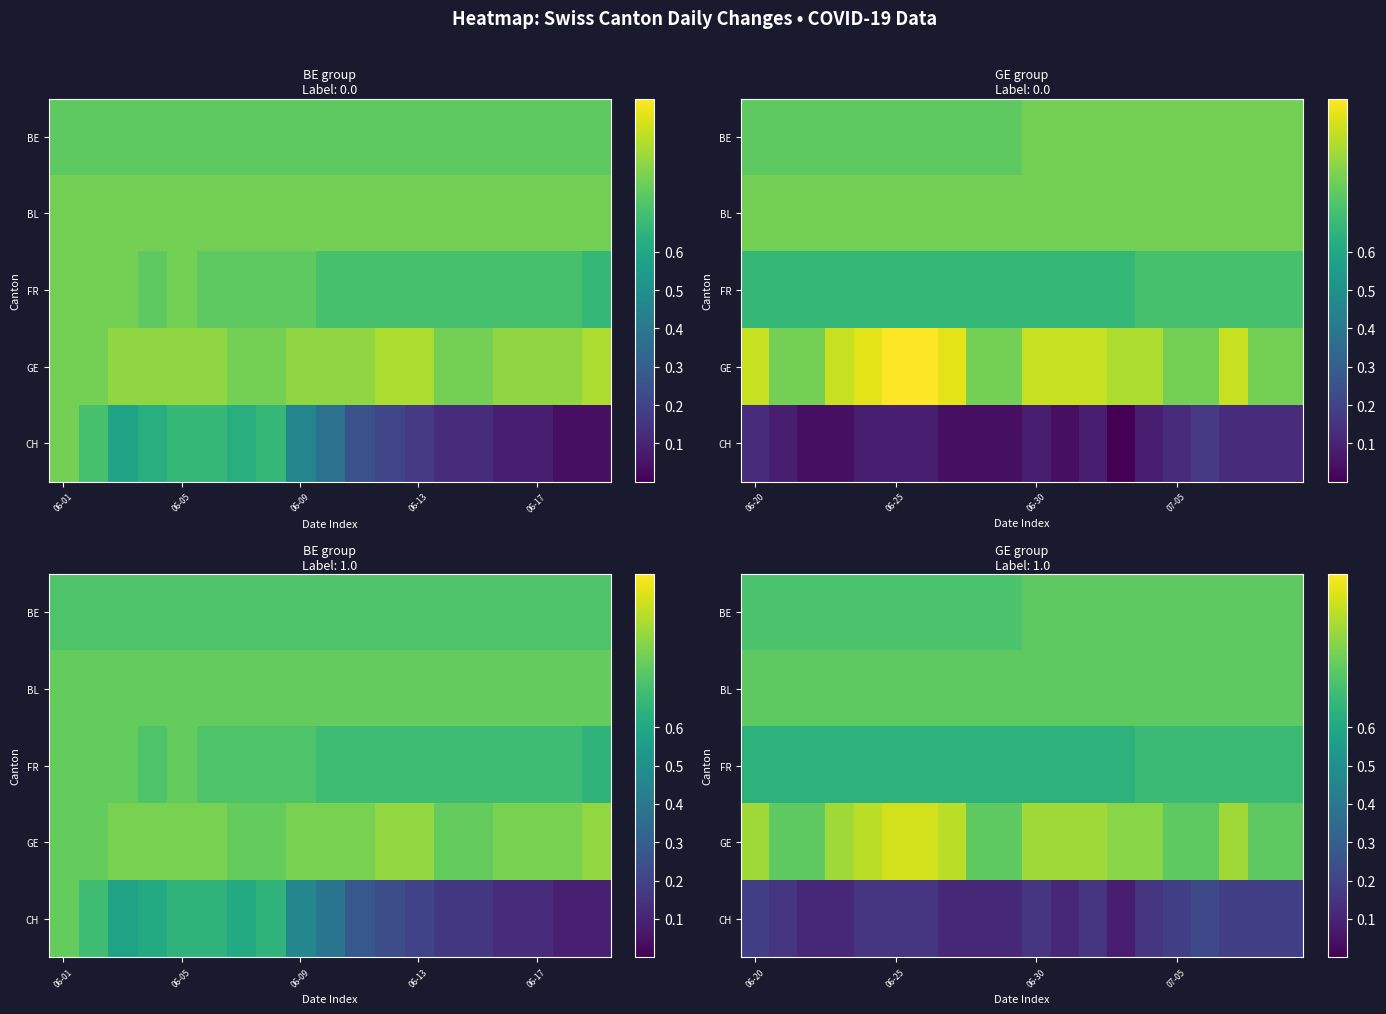

At which label is BE closest to 0?

06-20